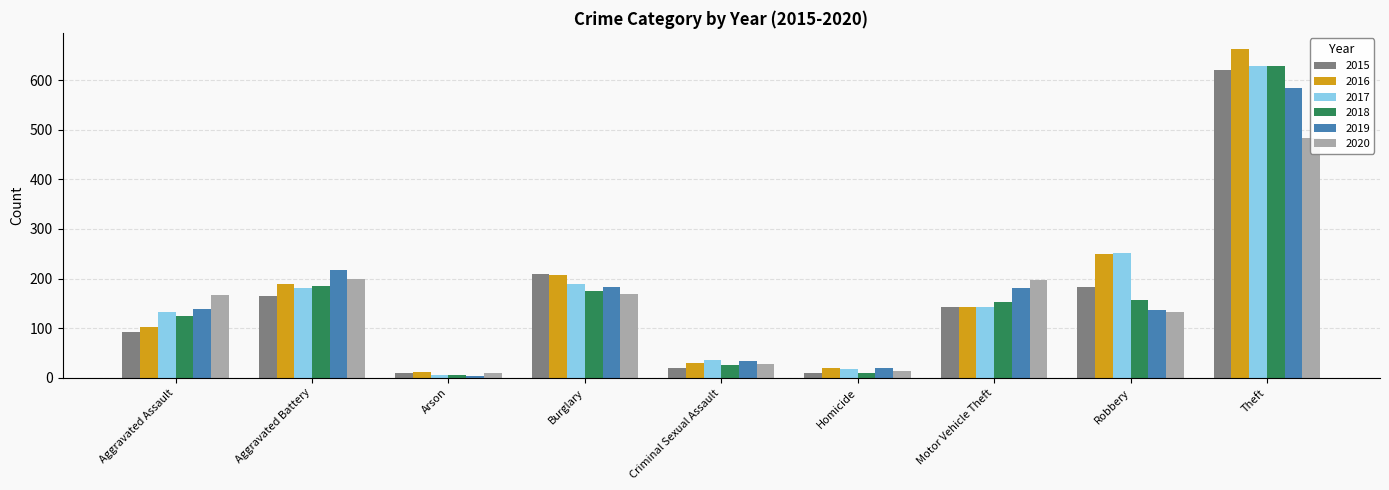

What is the value of the 2019 bar at the 9th from the left?

584